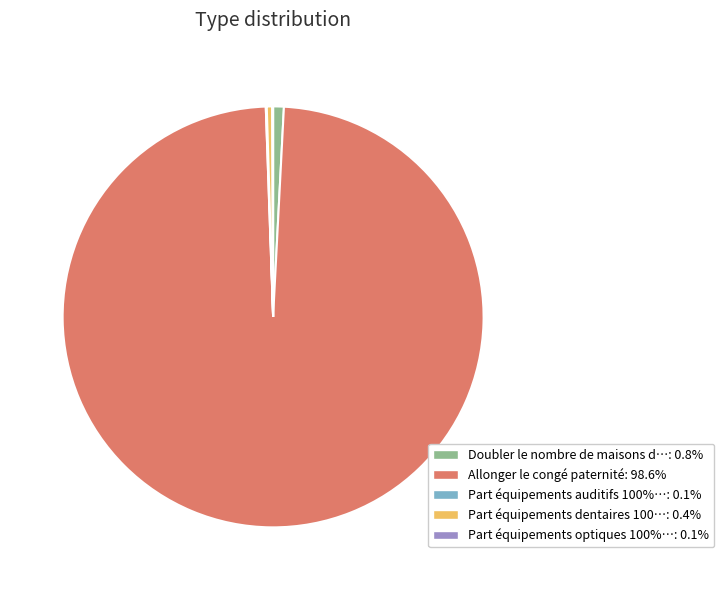

Does any single category account for the majority?

Yes